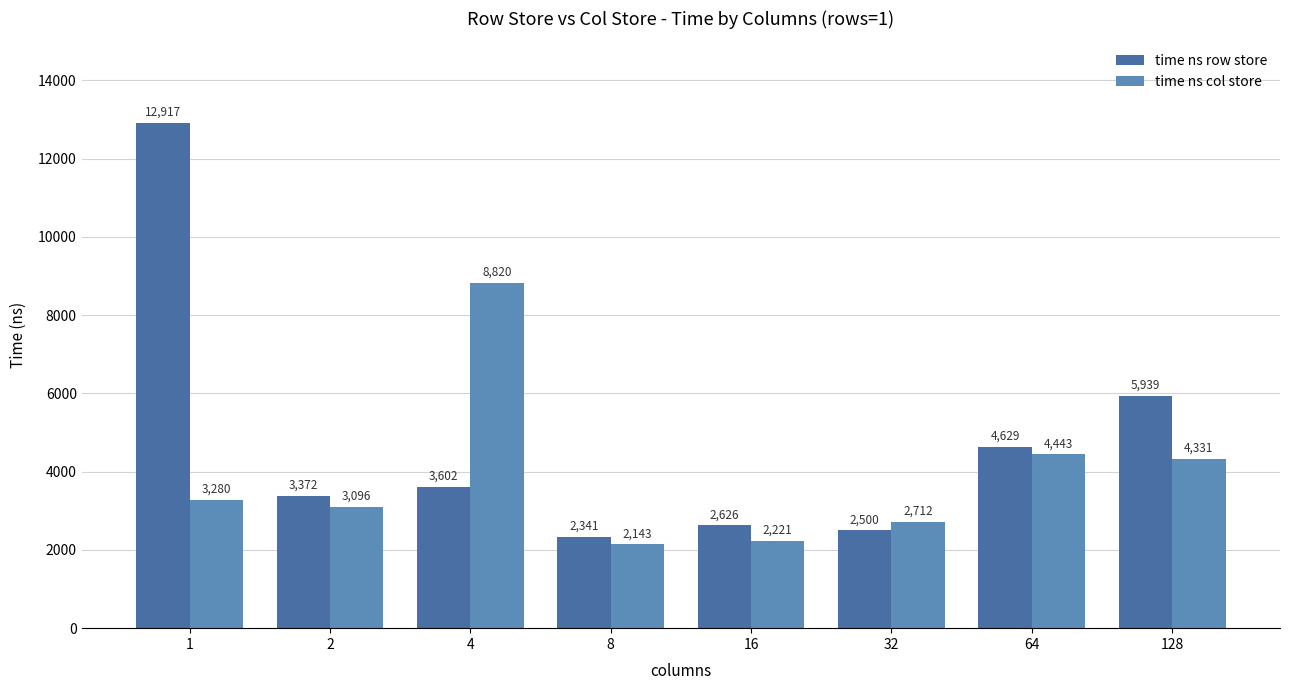

What is the highest value of the time ns col store series?

8820